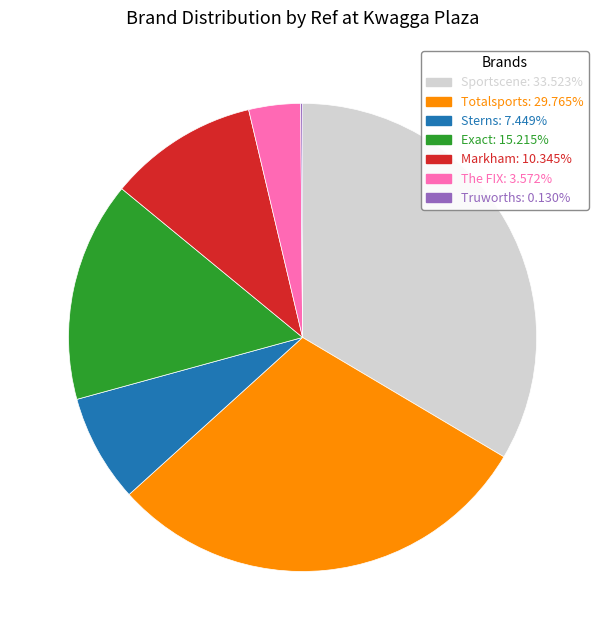

Is Totalsports the majority of the pie?

No